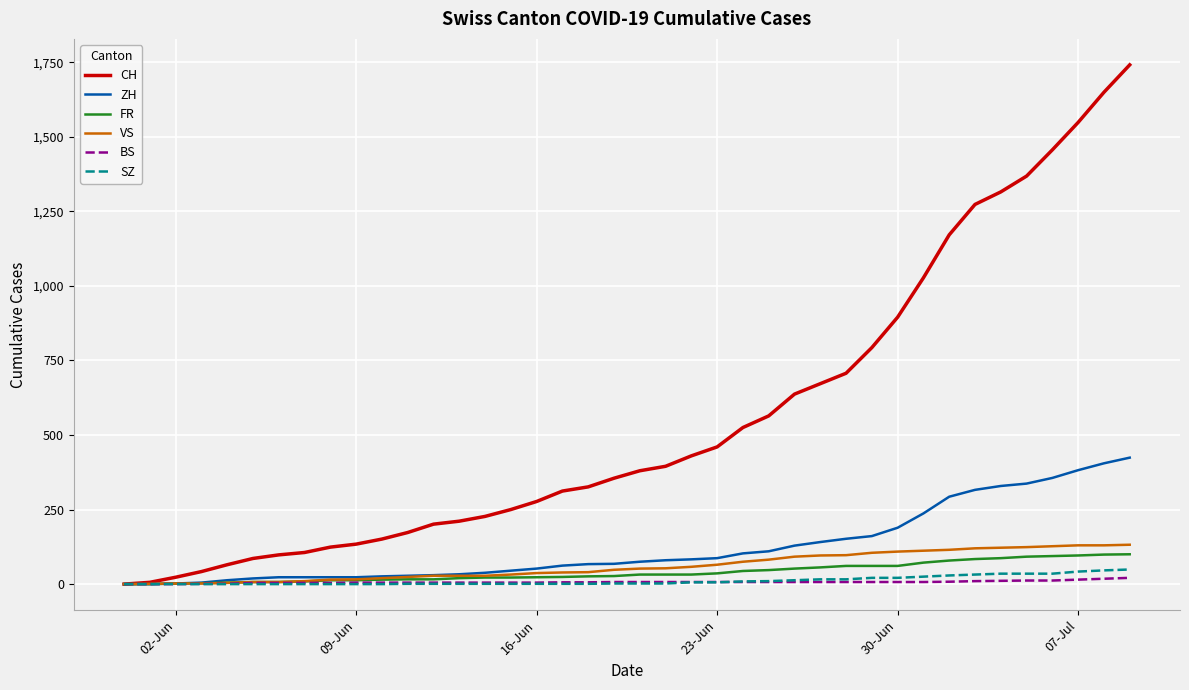

What is the maximum value for FR?

100